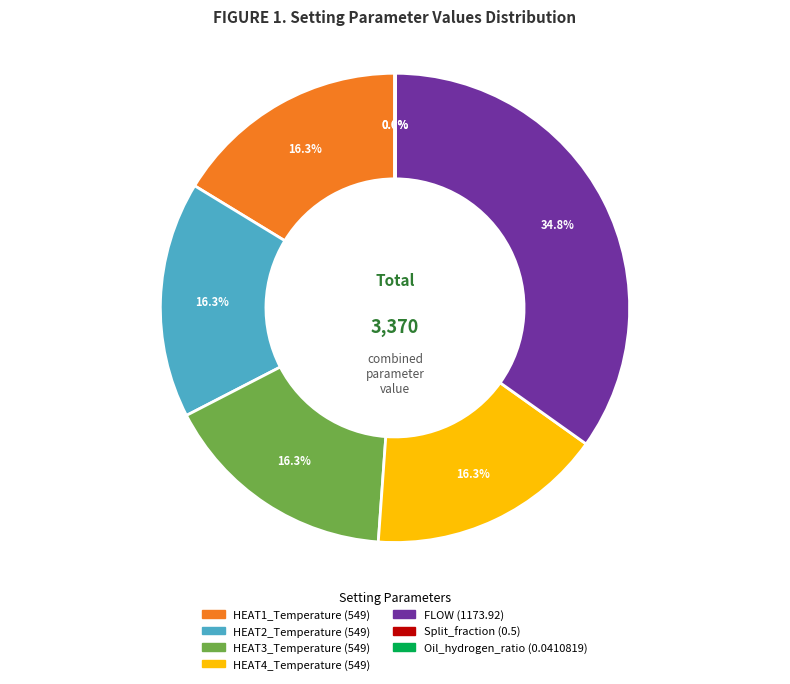

The HEAT4_Temperature slice represents 25% of the pie. True or false?

False